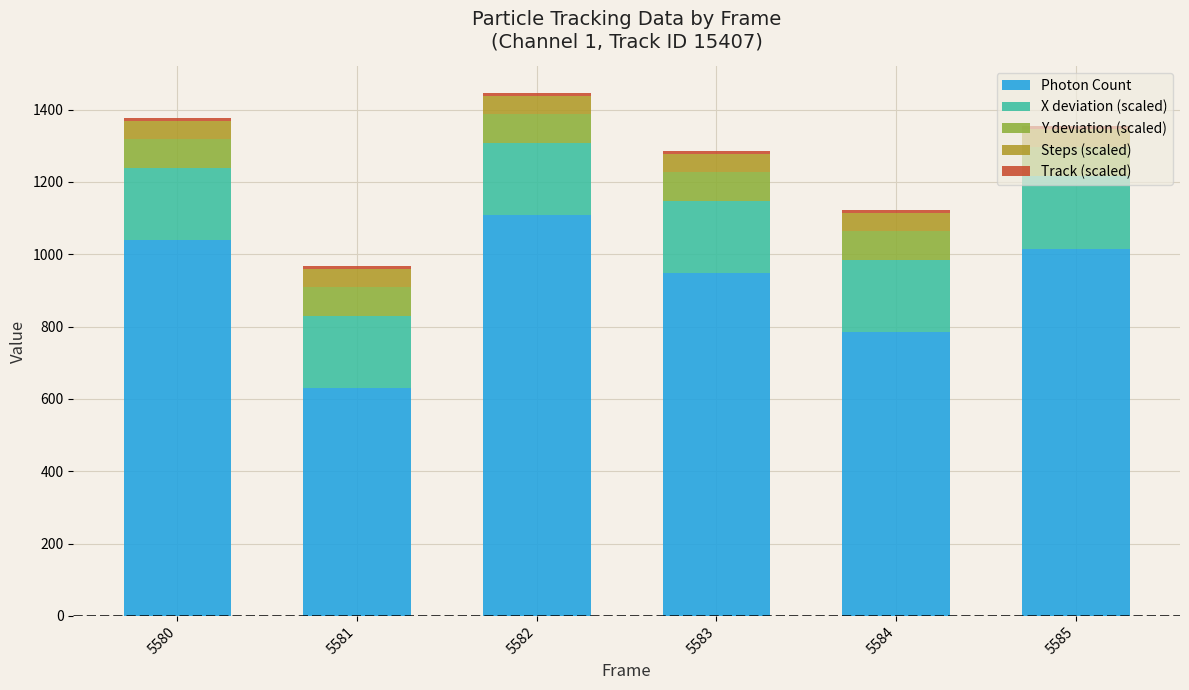

Does the chart contain any negative values?

No